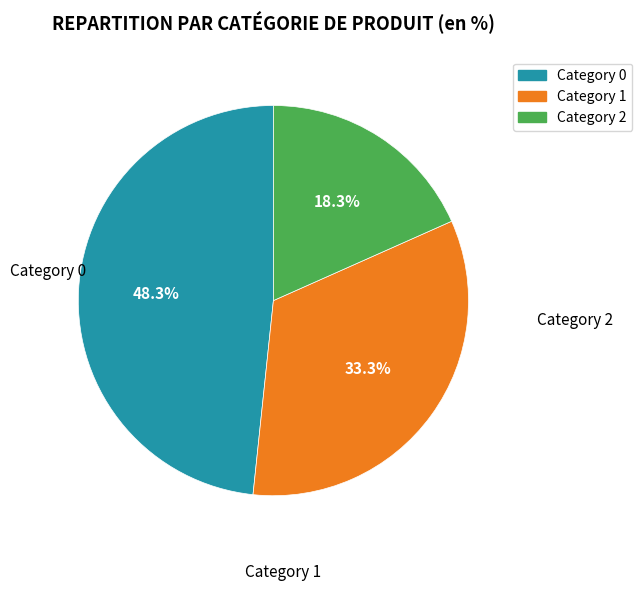

Is there a majority slice in this chart?

No